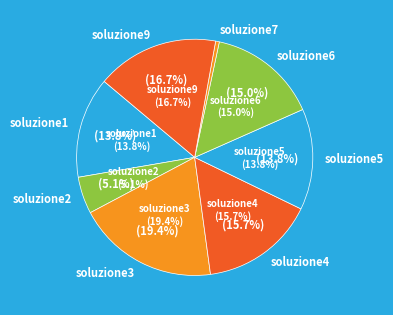

What percentage is the soluzione3 slice, to the nearest percent?

19%